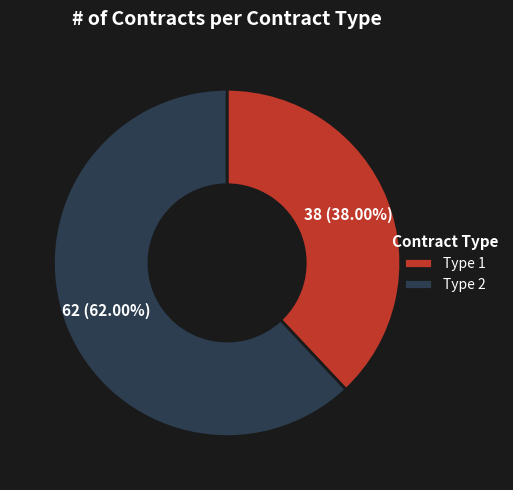

Which slice is the largest?

Type 2